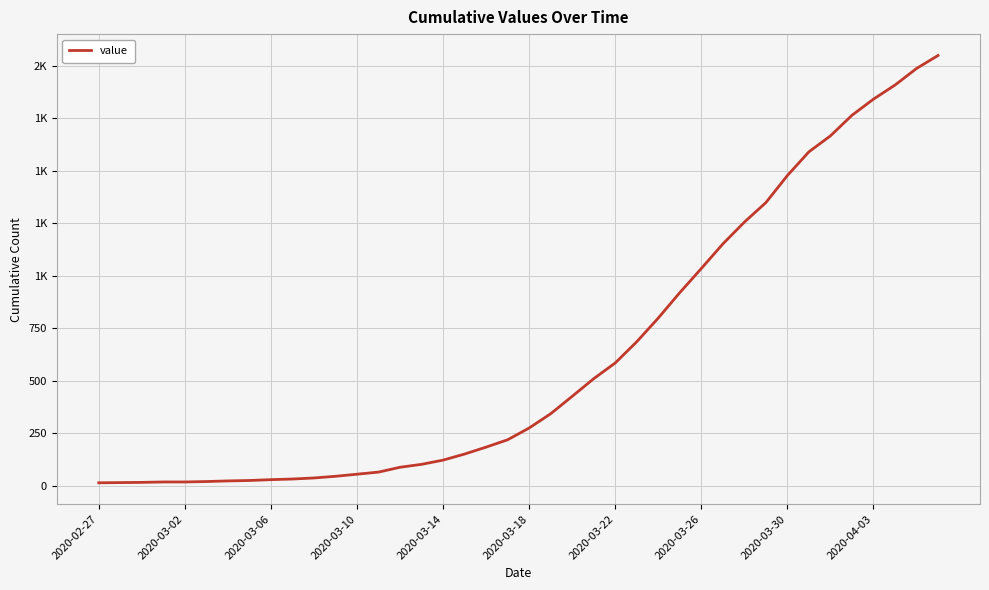

Does the chart have visible grid lines?

Yes